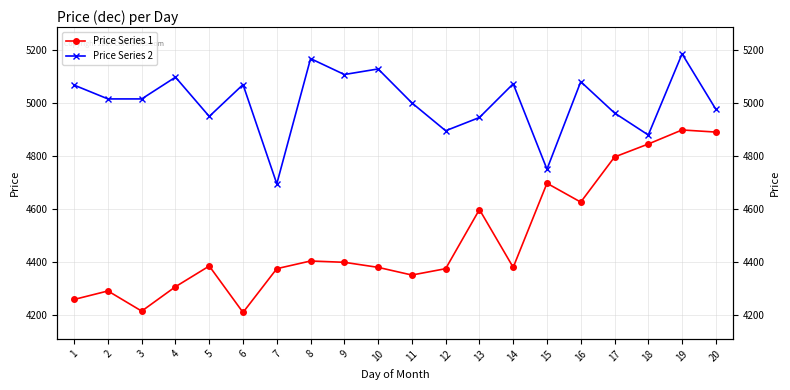

What is the value of the Price Series 1 point at the 7th from the left?

4375